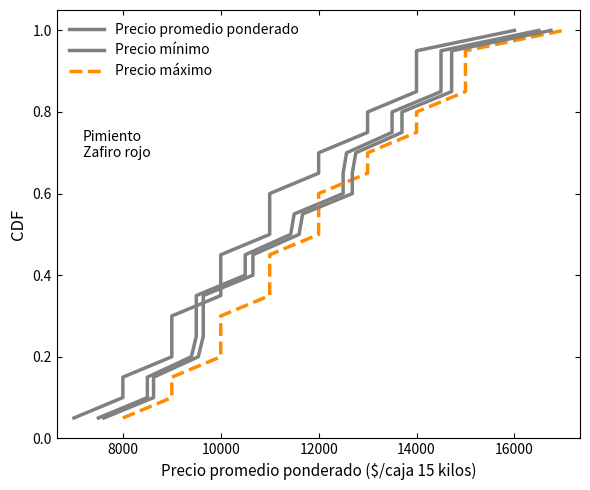

Which series has the widest spread of values?

Precio promedio ponderado